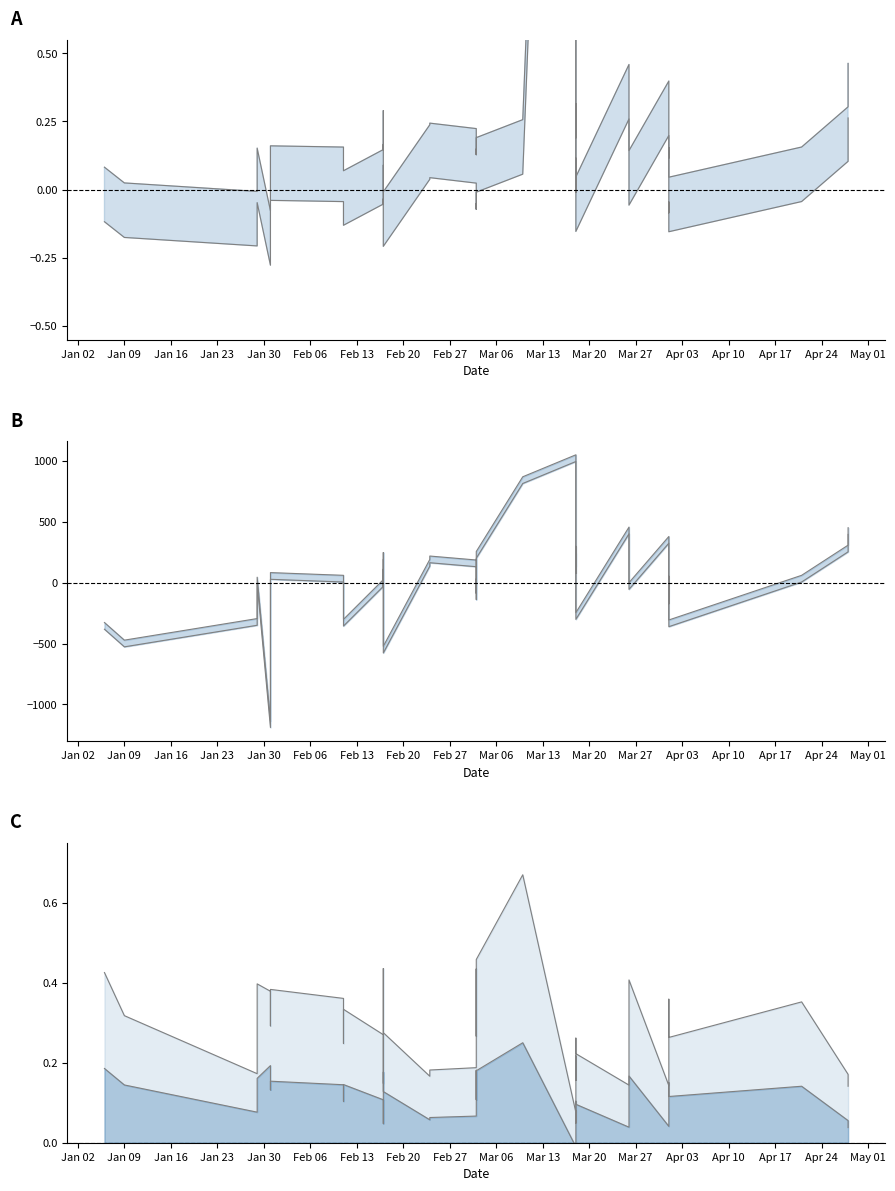

True or false: prediction line has a value of 0.2 at Jan 30.

False